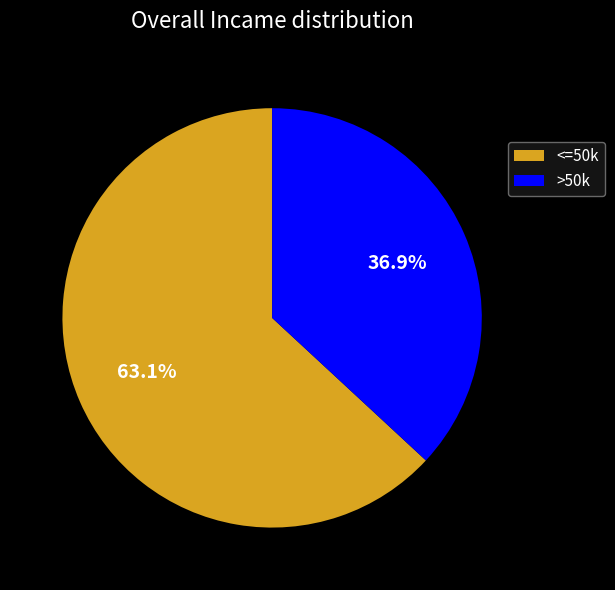

Which has a higher value, >50k or <=50k?

<=50k